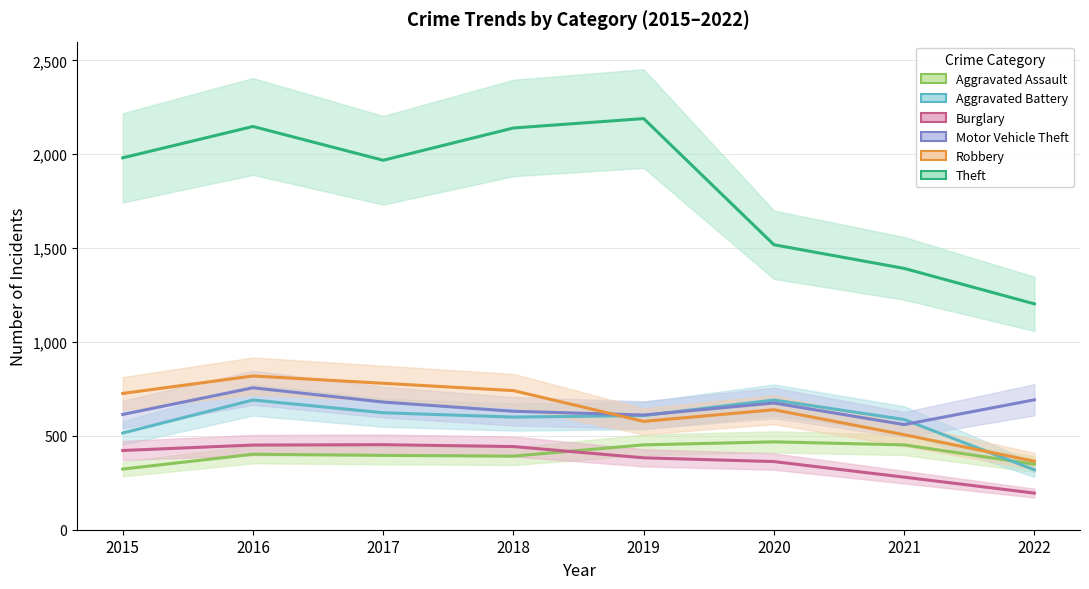

What is the difference between the Burglary values at 2017 and 2015?

31